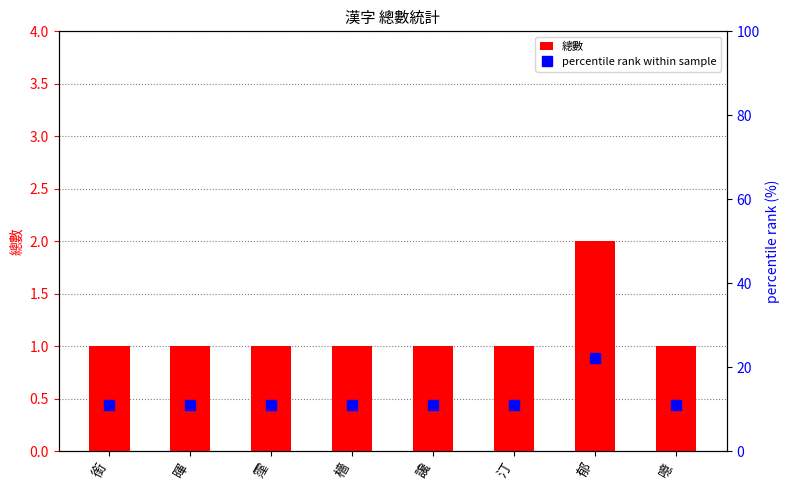

What is the total value across all series at 讒?

12.1